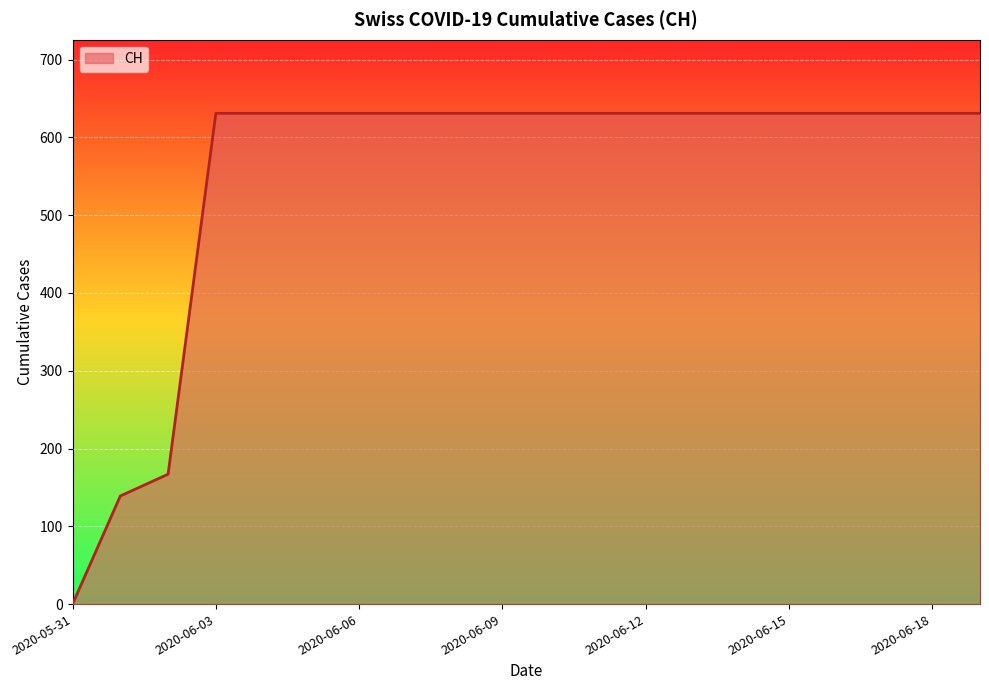

How many lines are shown in the chart?

1